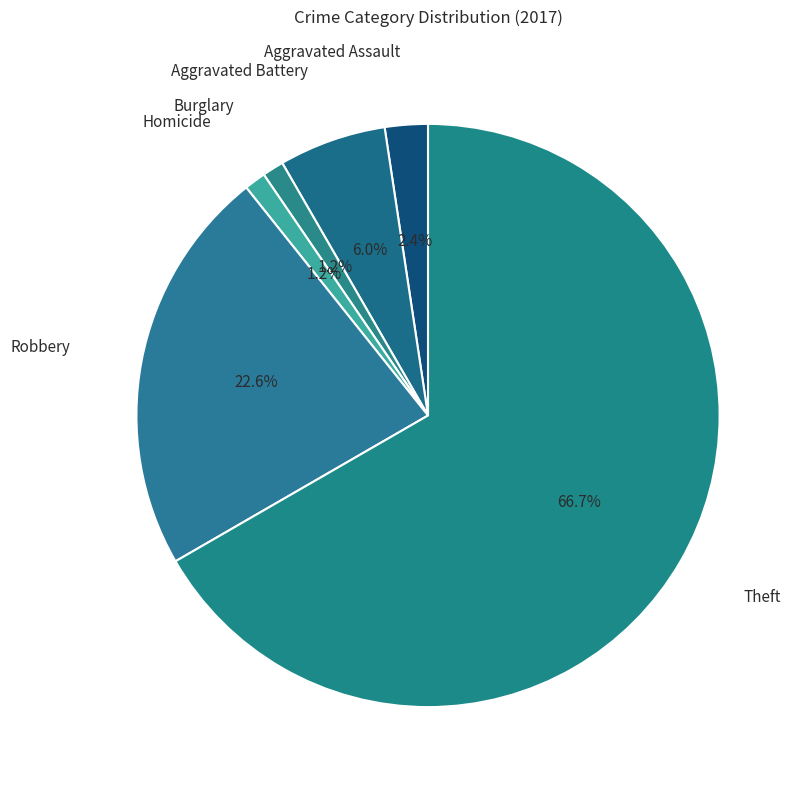

Which slice represents more than half of the pie?

Theft